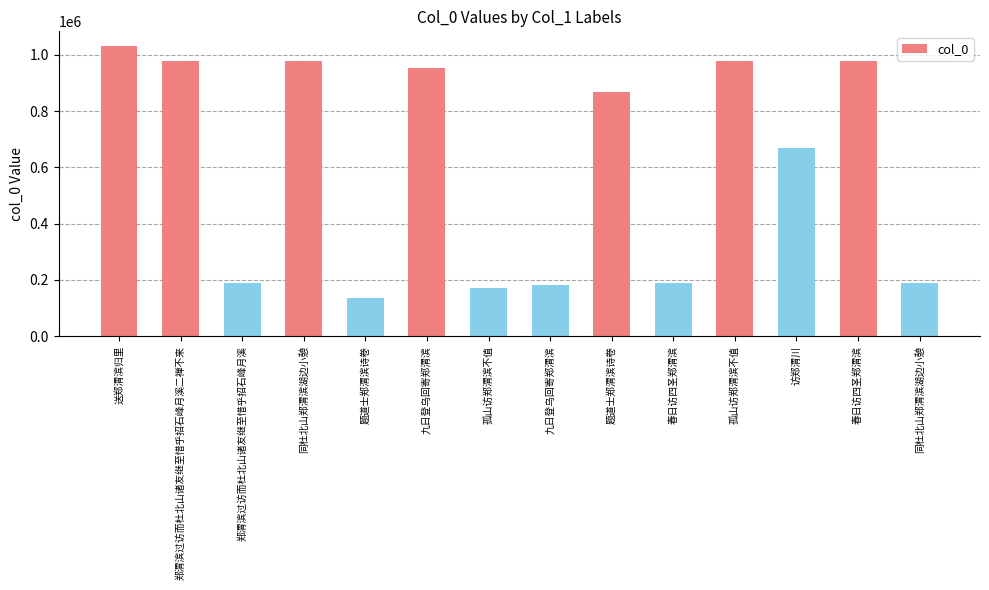

How many data points are less than 866385?

7